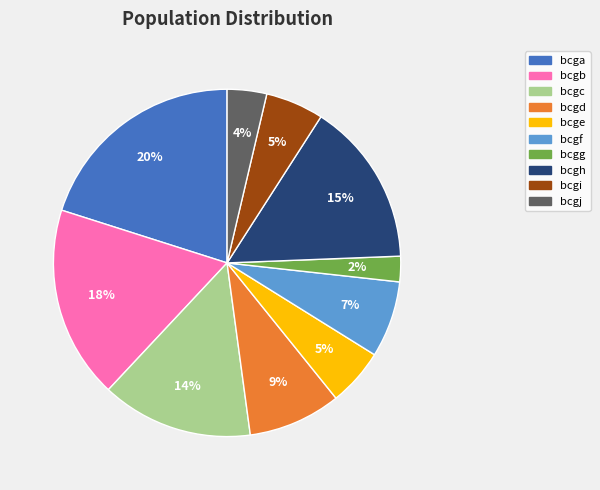

The bcge slice represents 5% of the pie. True or false?

True